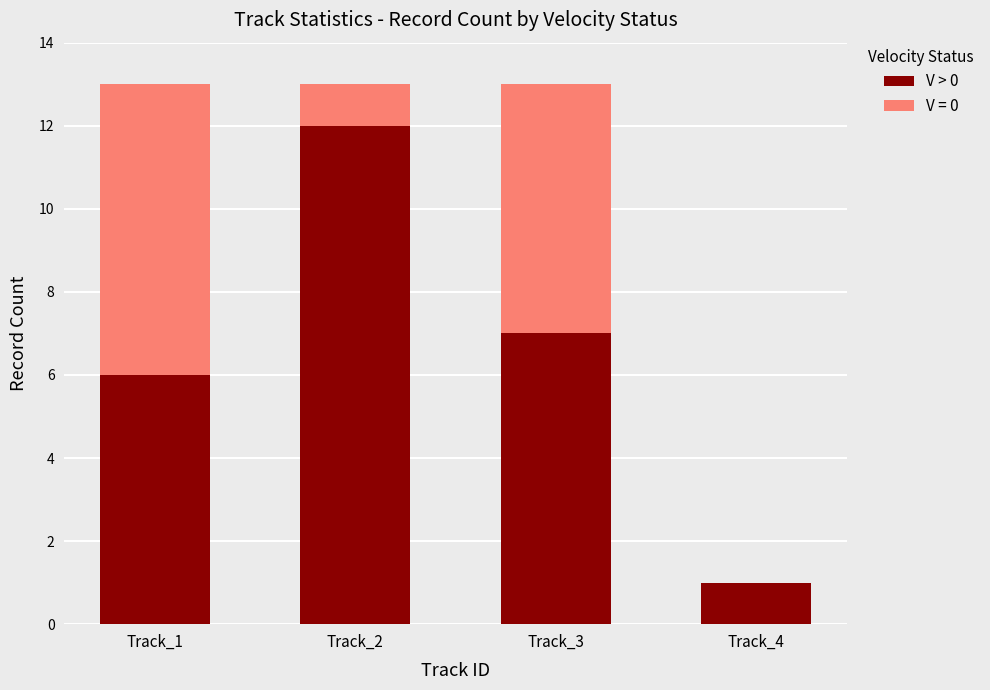

Is it true that V > 0 equals 1 at Track_4?

True